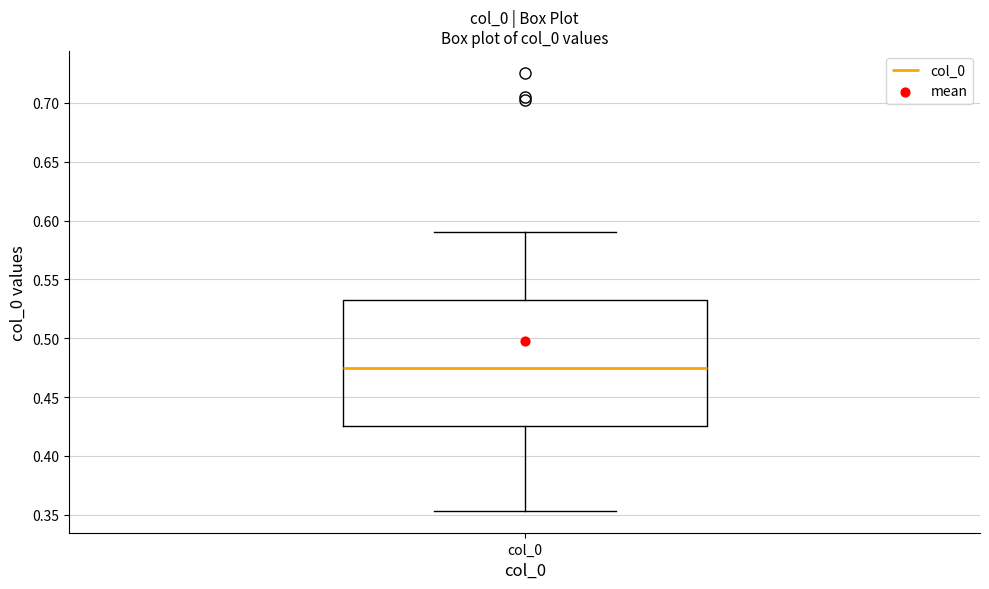

Where does the median line of the box for col_0 sit on the y-axis? The values are not printed on the chart, so give them approximately, as read against the axis.

0.475